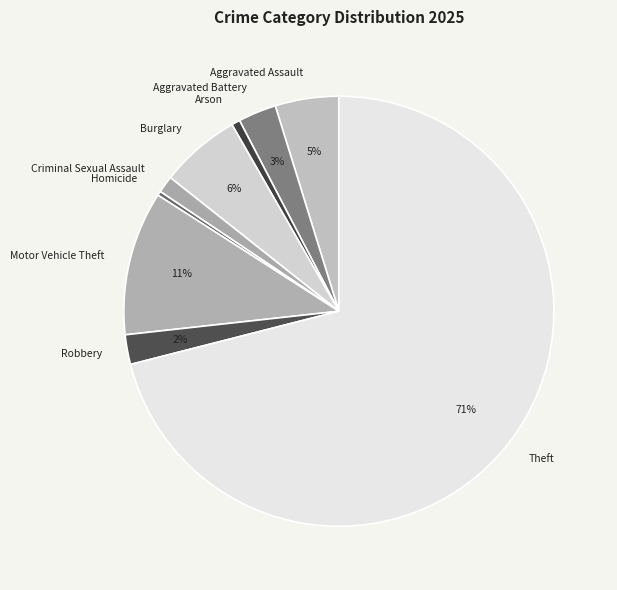

The Arson slice represents 11% of the pie. True or false?

False